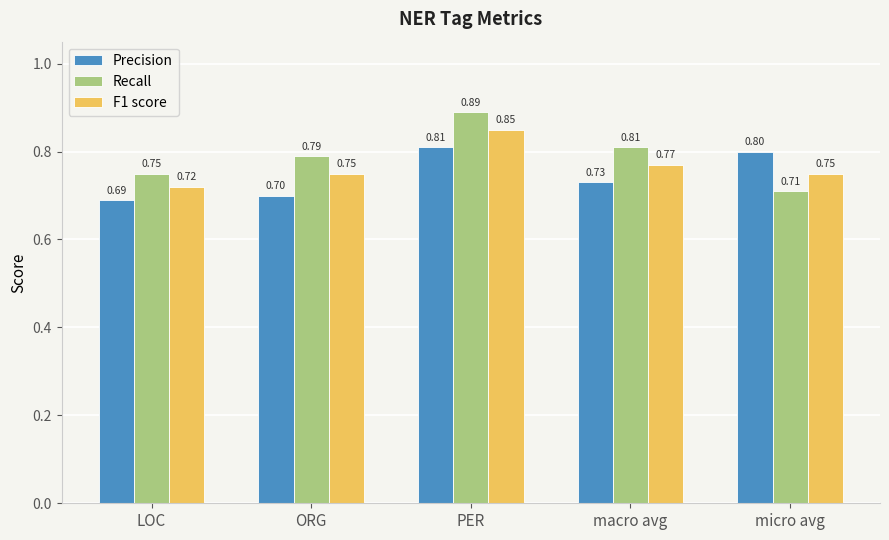

Rank the series at macro avg from highest to lowest value.

Recall, F1 score, Precision